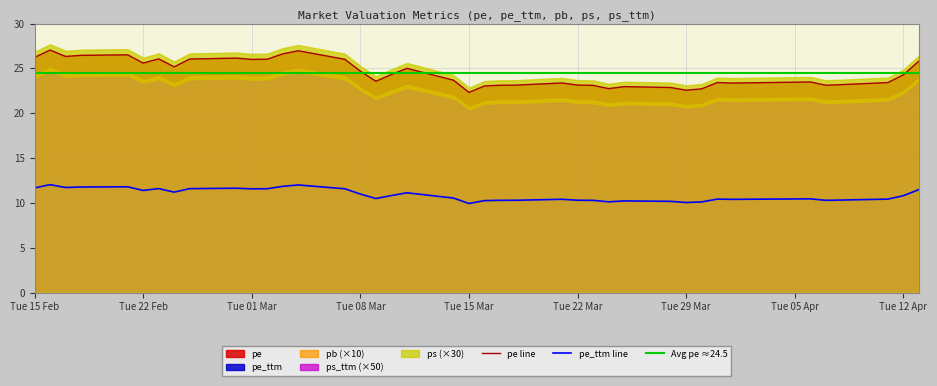

What is the minimum value shown in the chart?

0.4